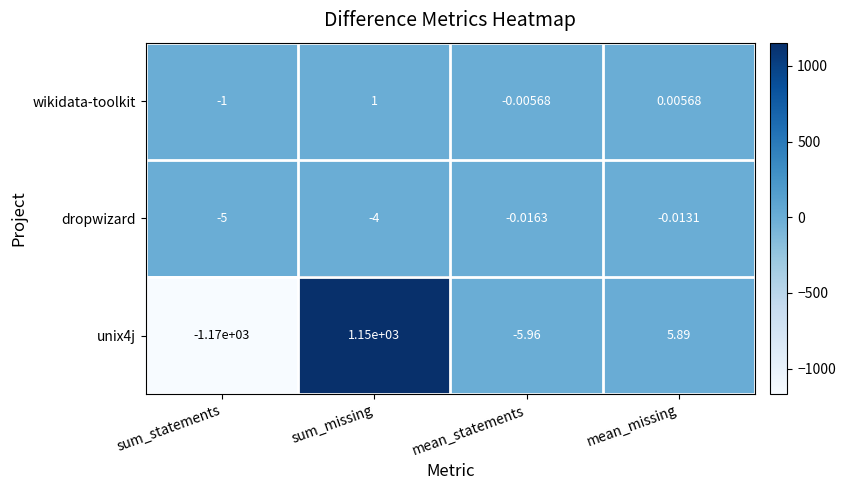

Which category has the lowest value in the dropwizard series?

sum_statements